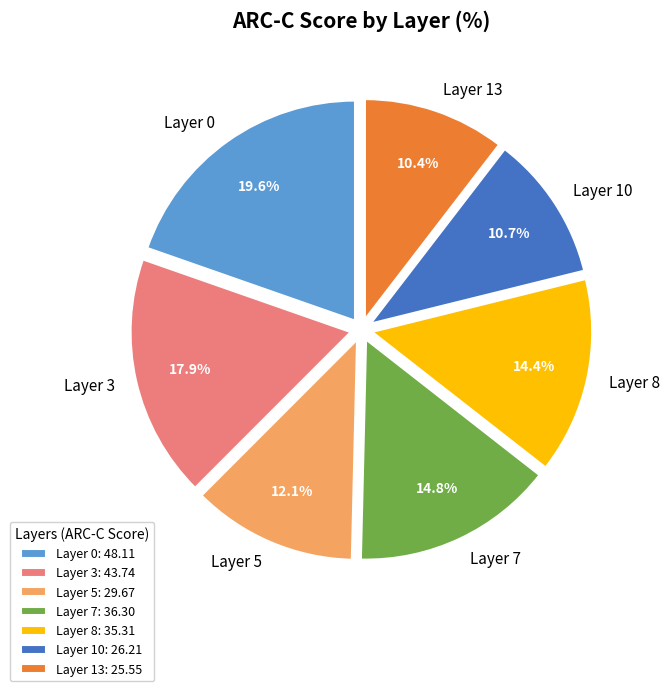

How much of the chart is everything except Layer 13?

89.6%